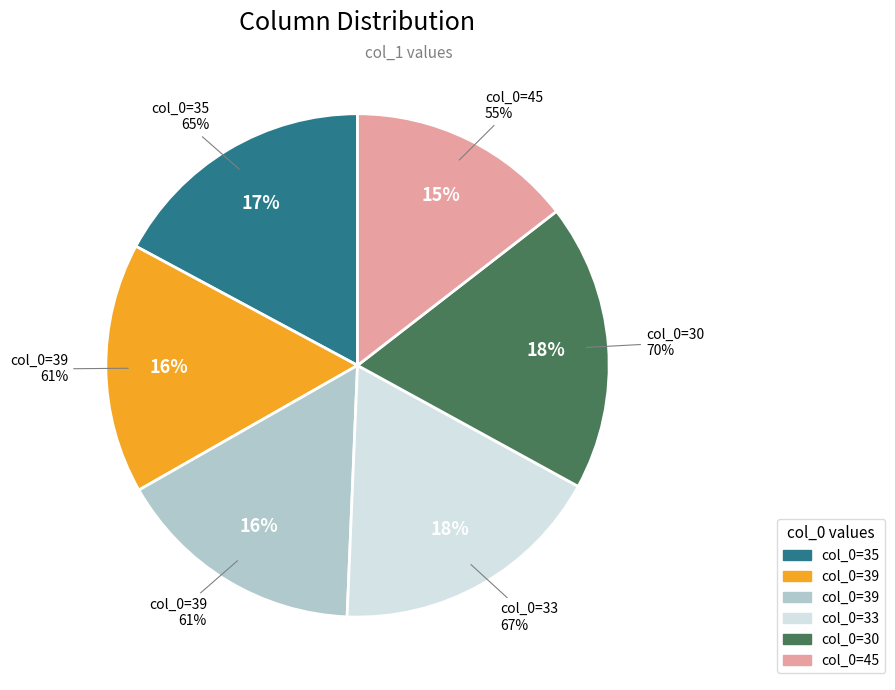

What percentage is the 39 slice, to the nearest percent?

16%